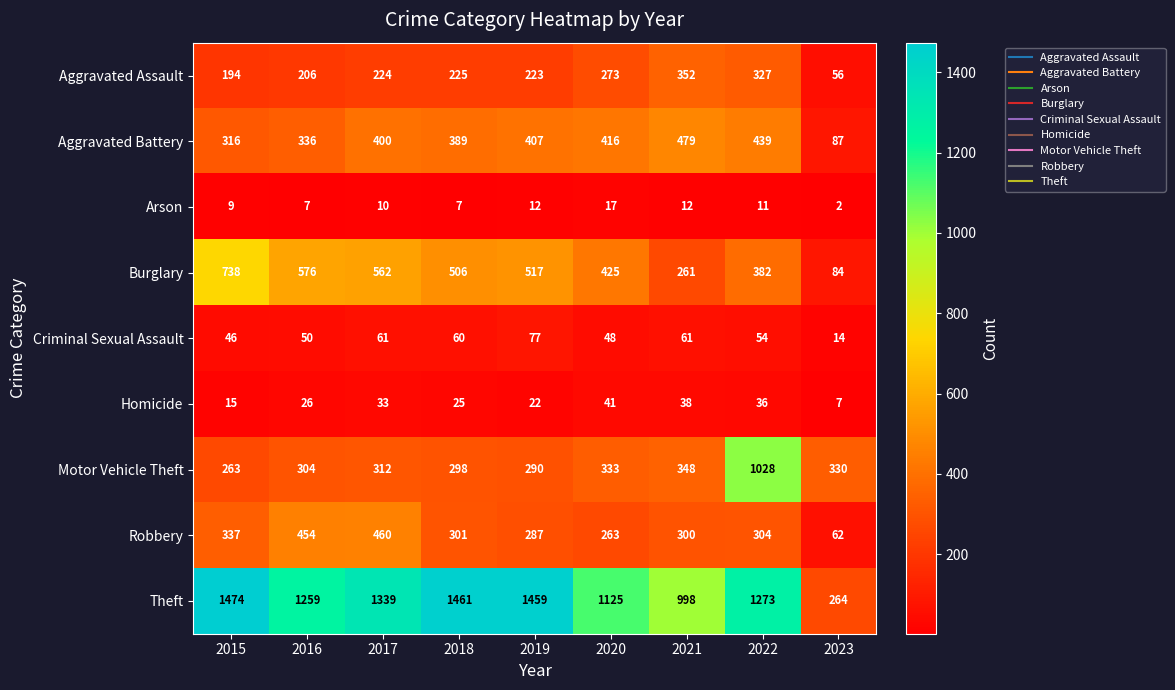

Which series has the widest spread of values?

Theft